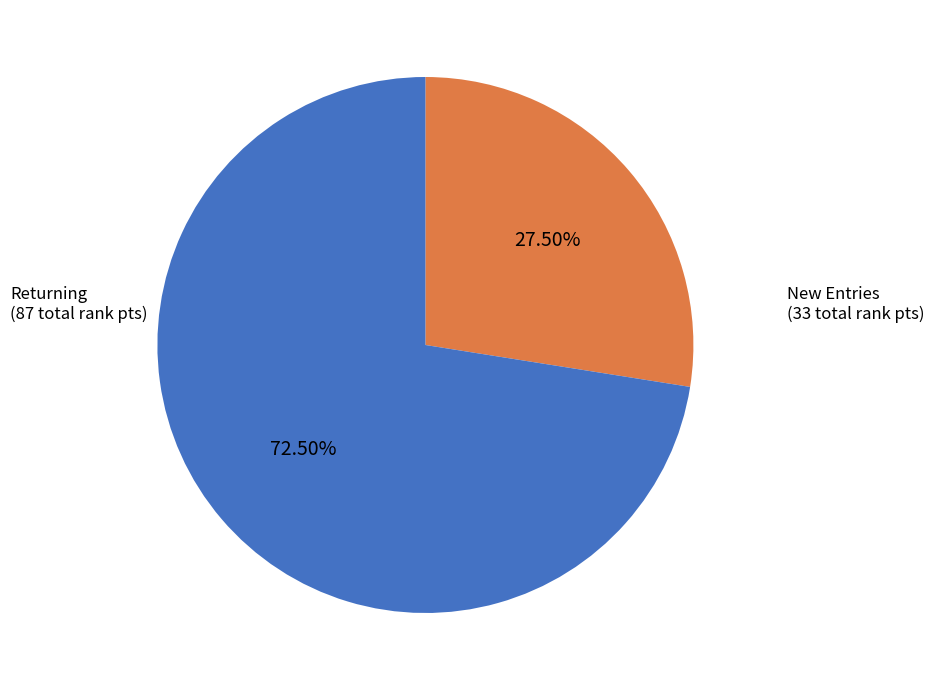

Which category accounts for the majority?

Returning